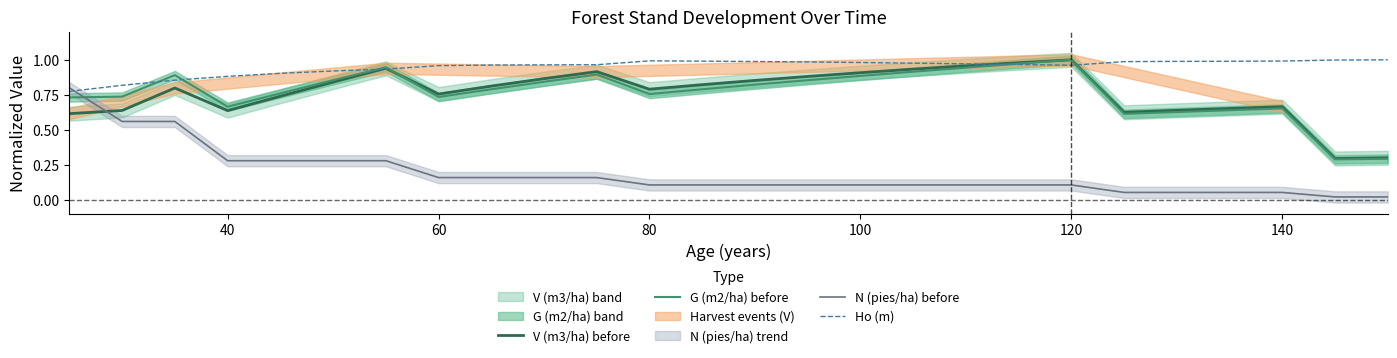

How many times do N (pies/ha) before and G (m2/ha) before cross each other?

1